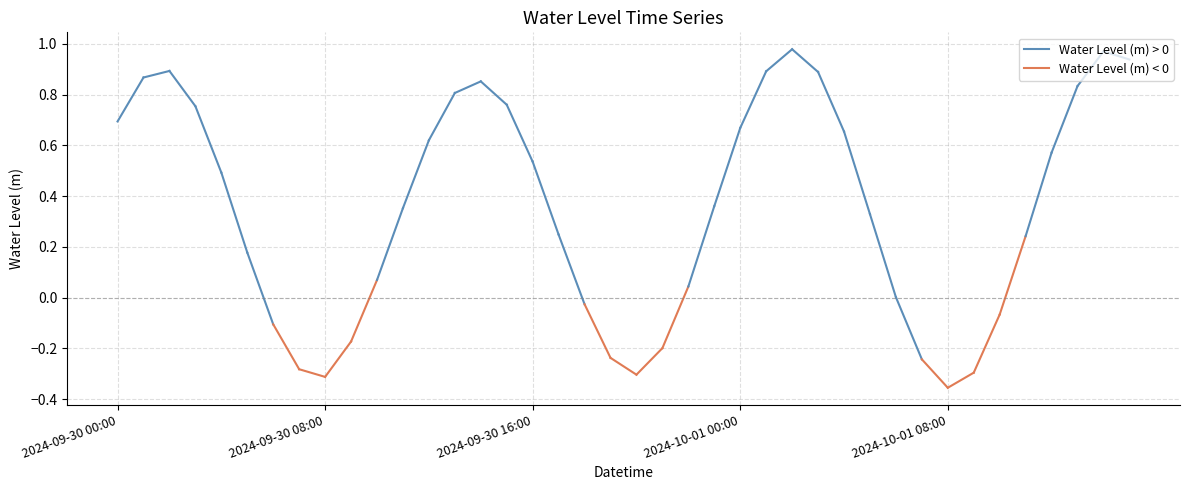

How many values are below zero?

12